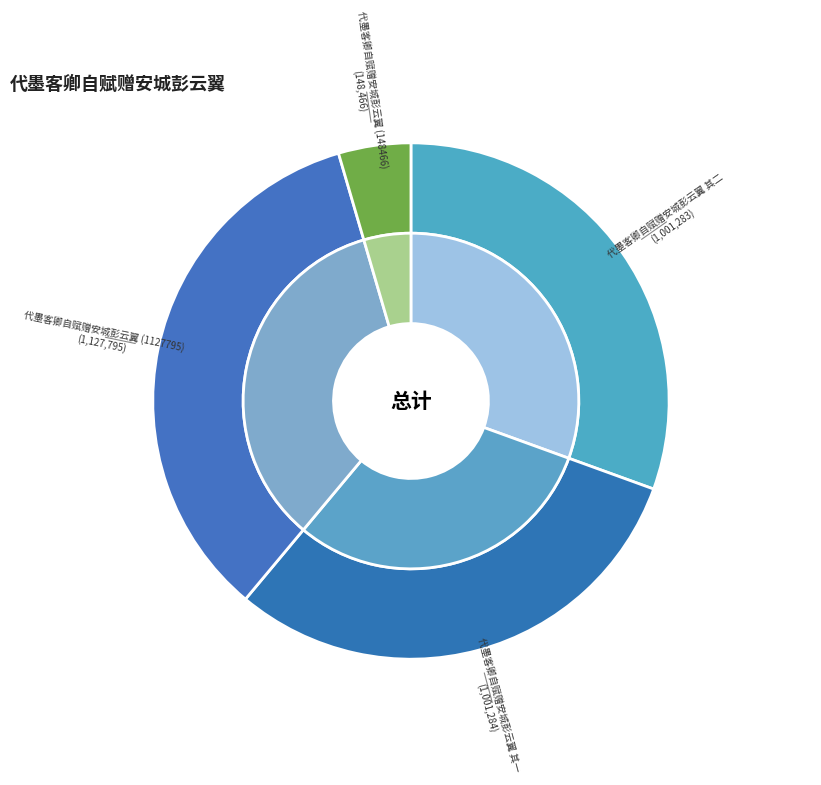

Approximately how many times larger is the value at 代墨客卿自赋赠安城彭云翼 其一 compared to 代墨客卿自赋赠安城彭云翼 其二?

1.0